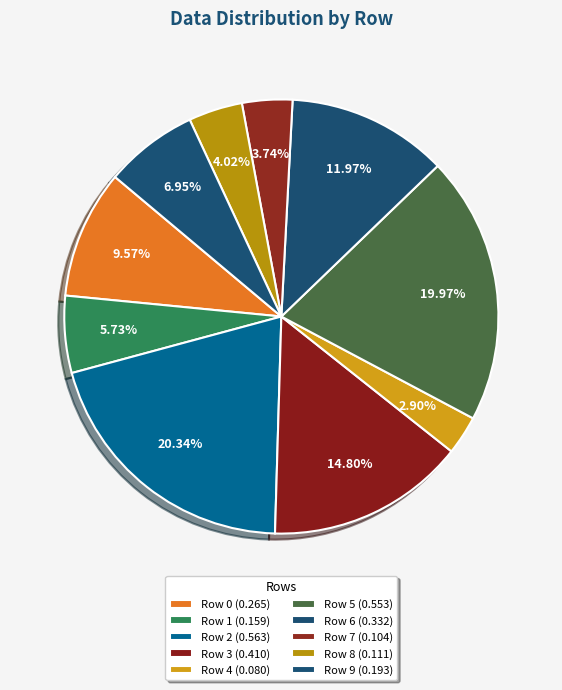

How many segments does this pie chart have?

10